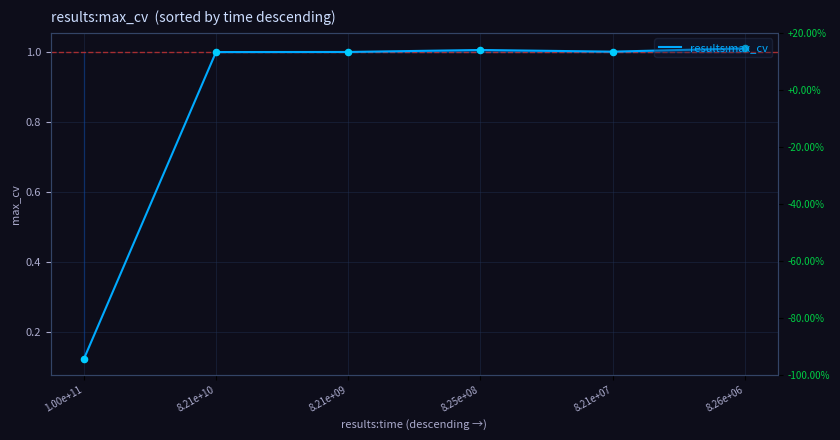

Between 8.21e+10 and 1.00e+11, which is larger?

8.21e+10